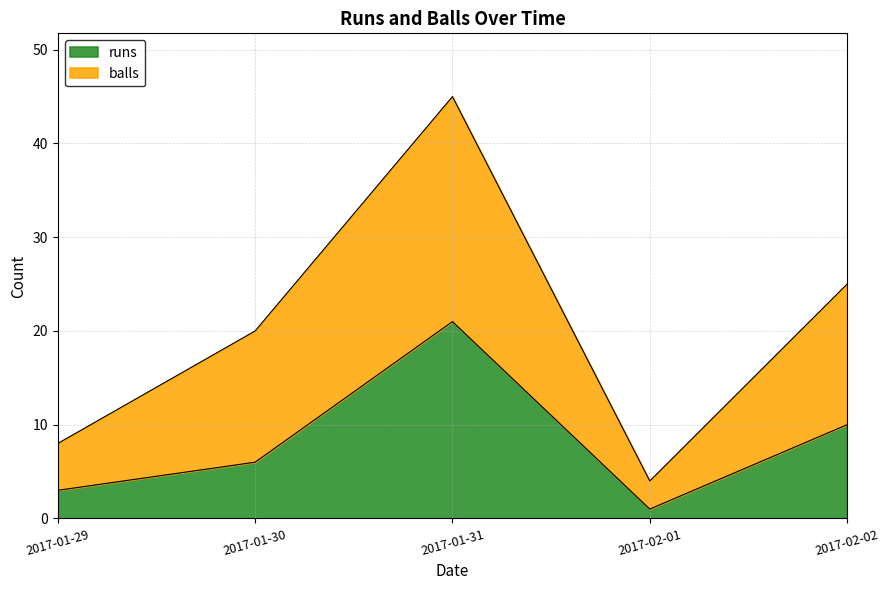

How many series are shown in this chart?

2